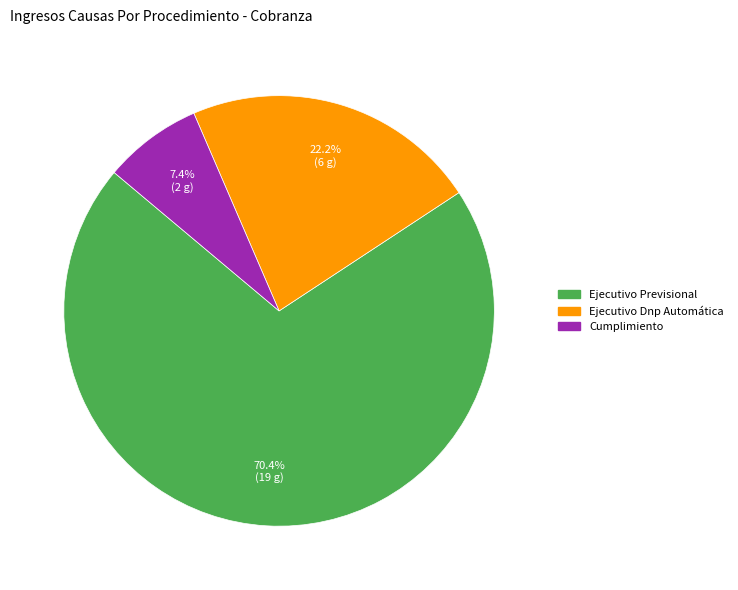

To the nearest percent, what is the difference between the largest and smallest slice percentages?

63%